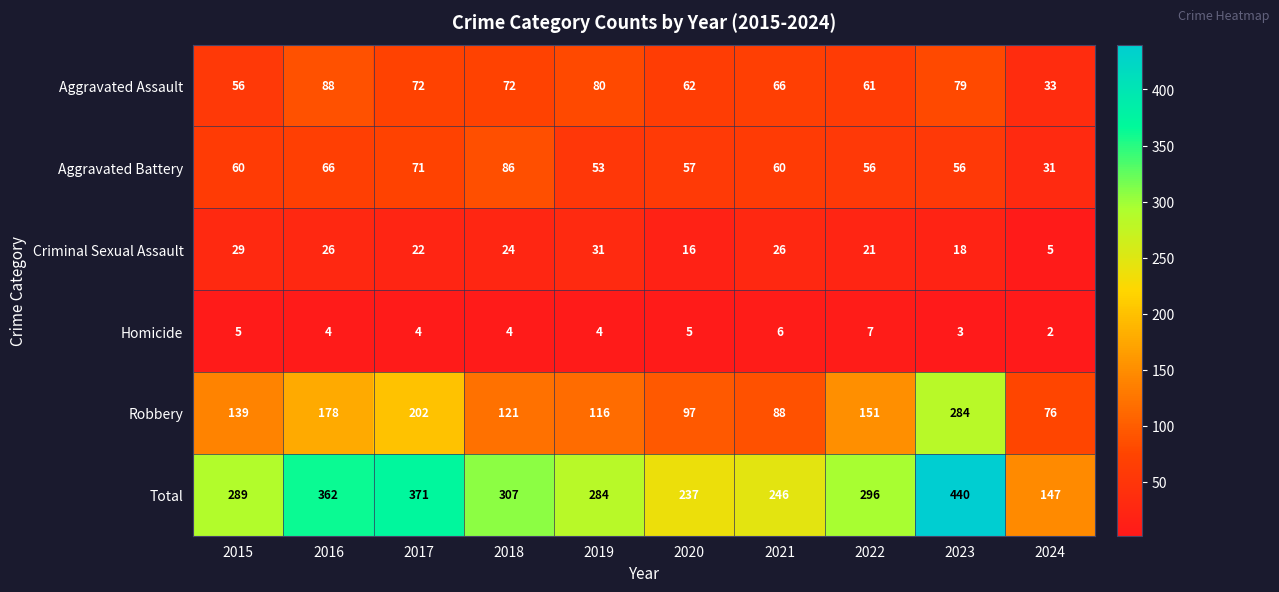

At how many categories does at least one series exceed 89?

10